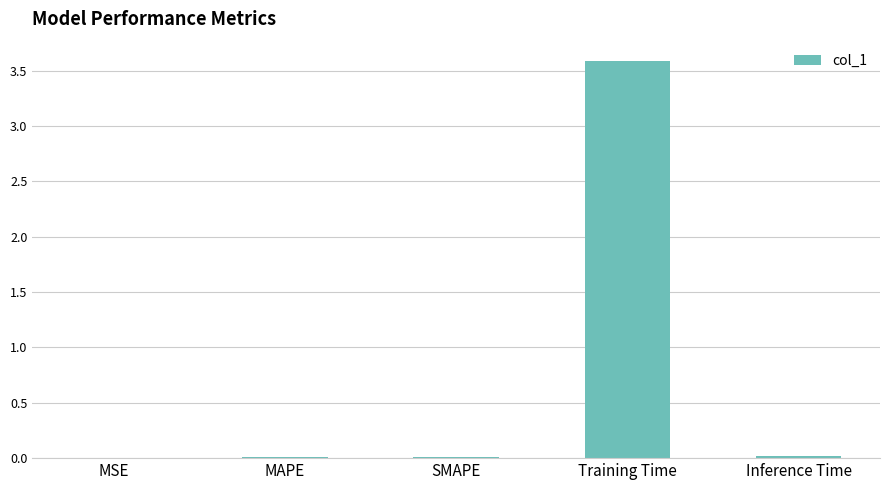

The chart shows a value of 0.0 at MSE. True or false?

True